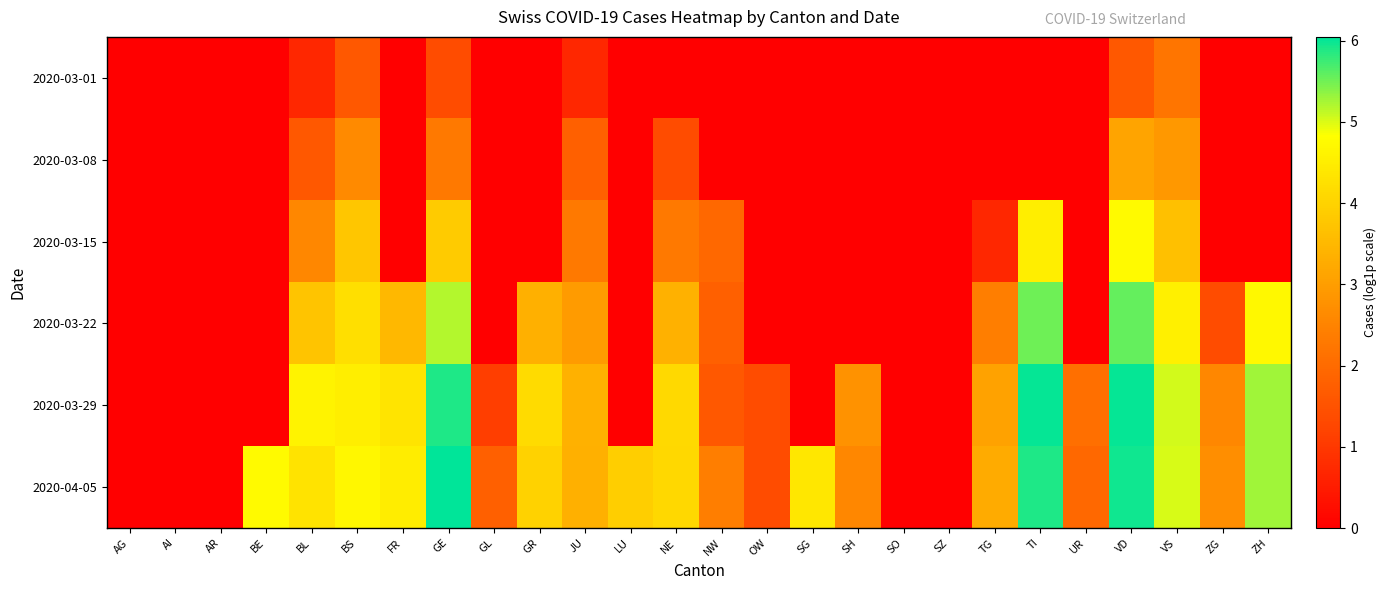

Which has a higher value, GL or FR?

GL